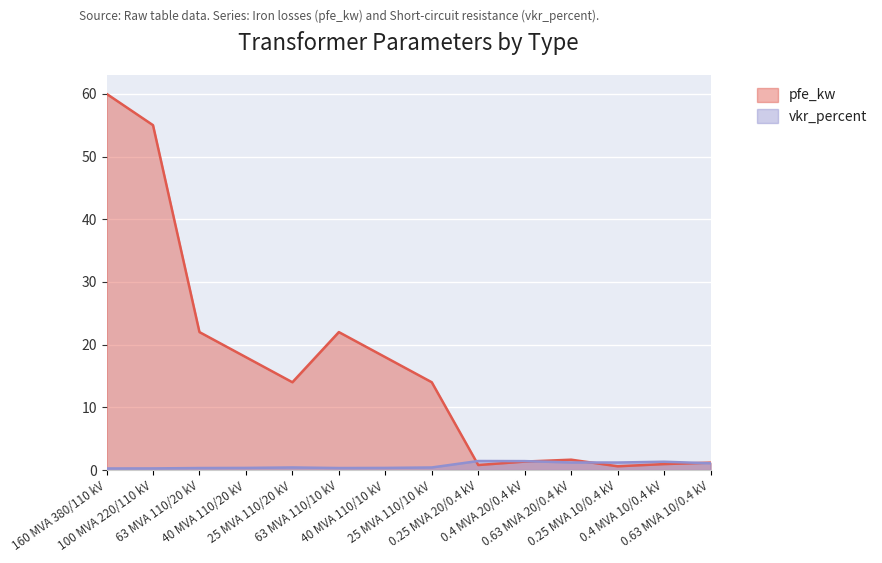

Does the chart display data point markers on the line(s)?

No